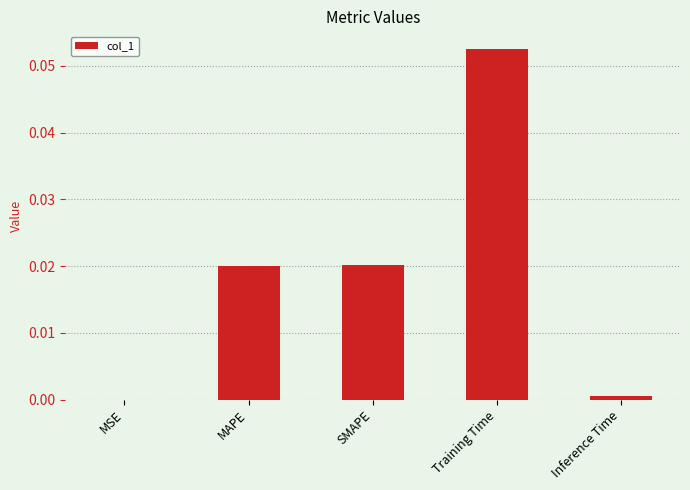

Which category has the highest value across all series?

Training Time